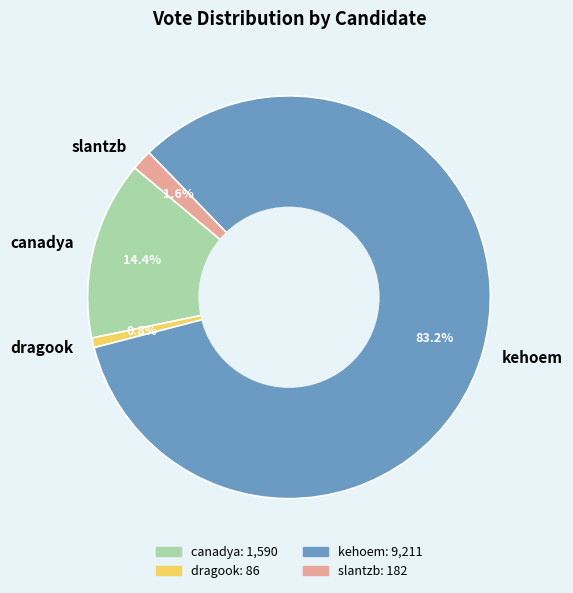

What is the largest slice in the pie chart?

kehoem